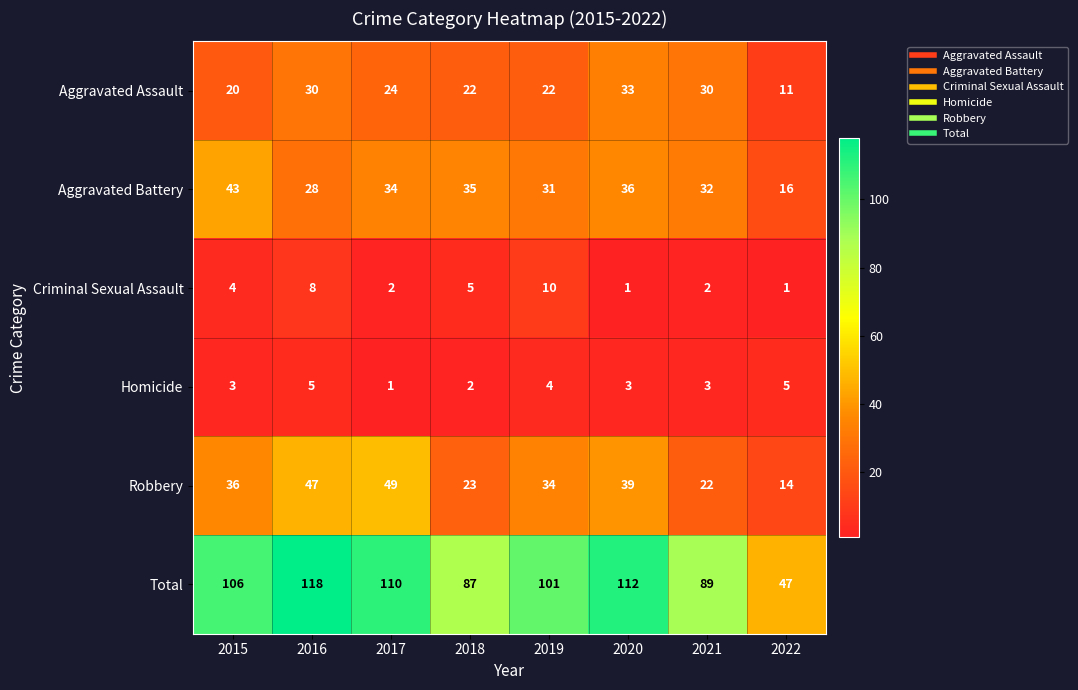

Between 2018 and 2021, which series saw the biggest shift?

Aggravated Assault